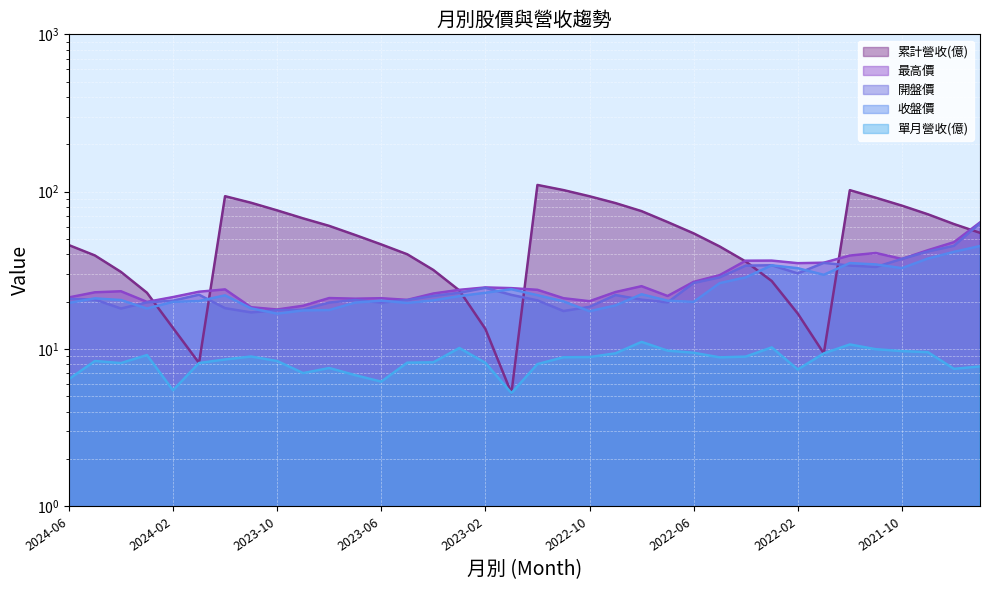

At which category does the chart reach its minimum across all series?

2023-01